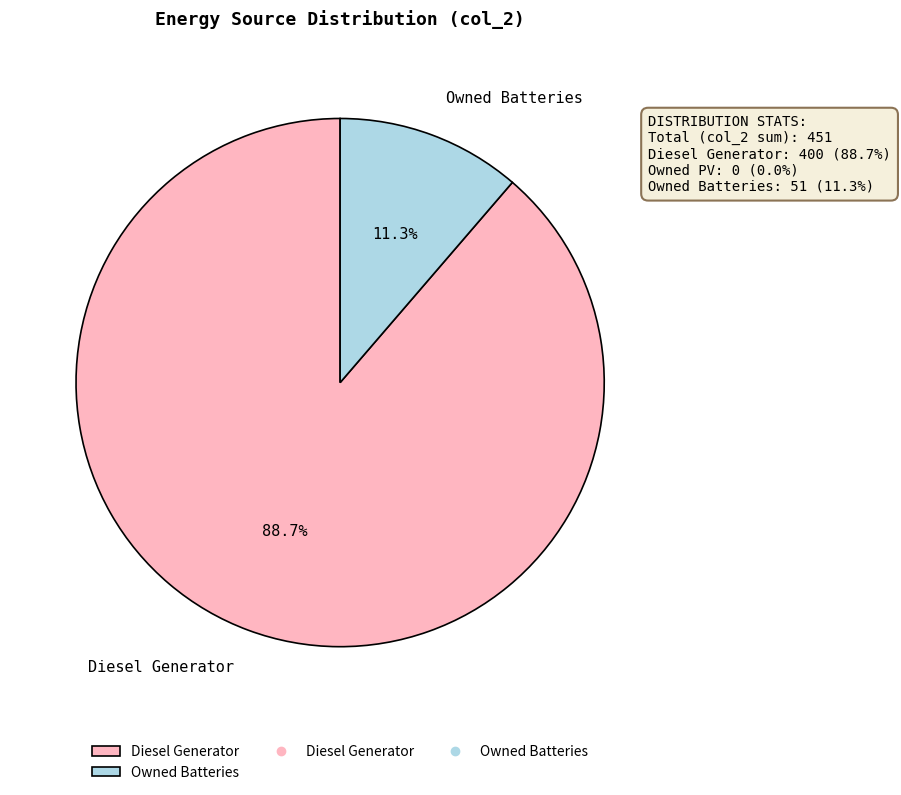

Which slice is the smallest?

Owned Batteries